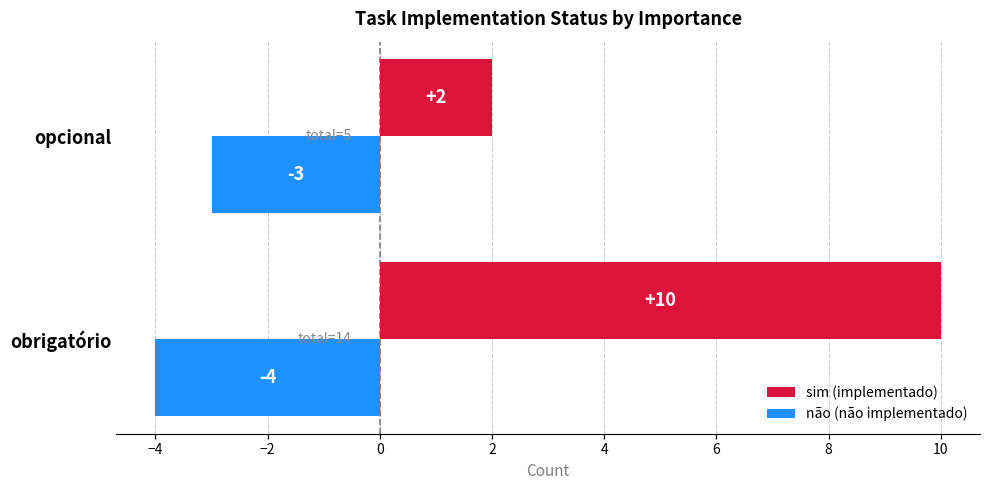

Which category has the highest value in the não (não implementado) series?

opcional